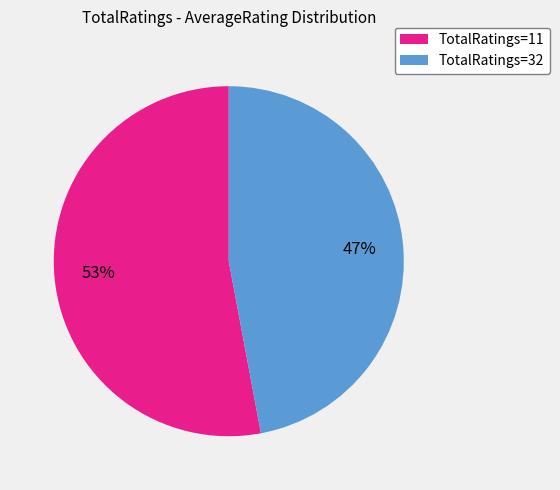

To the nearest percent, what is the combined percentage of TotalRatings=32 and TotalRatings=11?

100%